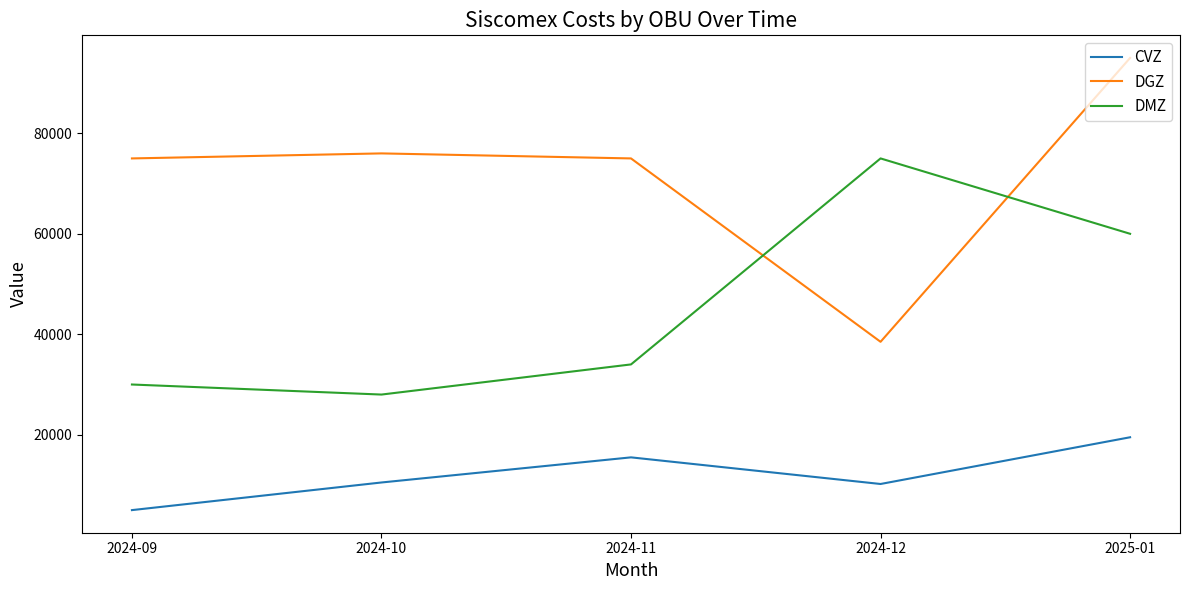

True or false: DMZ has more than 1 interior local peaks.

False